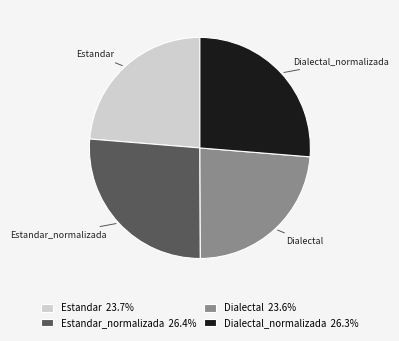

Is there any slice that represents more than half of the pie?

No